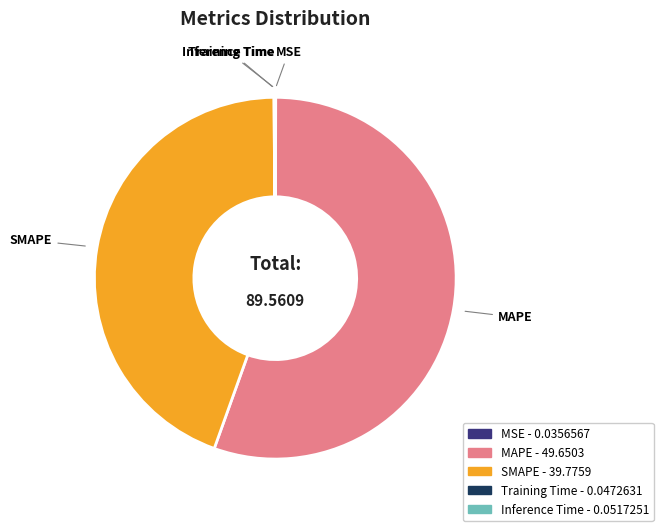

Which slice is the largest?

MAPE